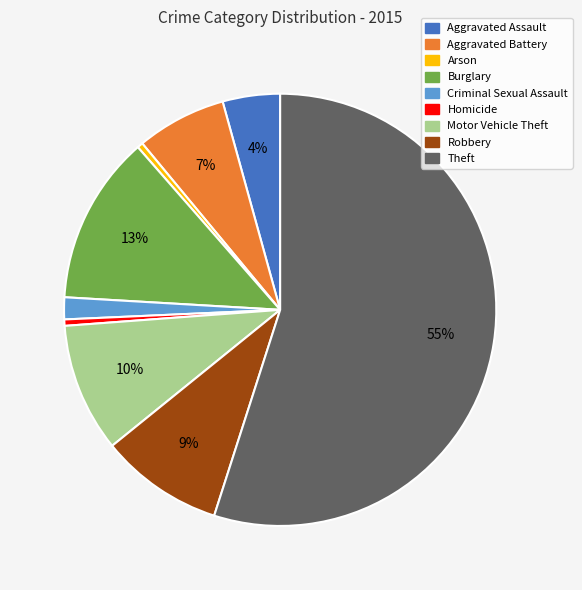

Between Criminal Sexual Assault and Robbery, which is larger?

Robbery